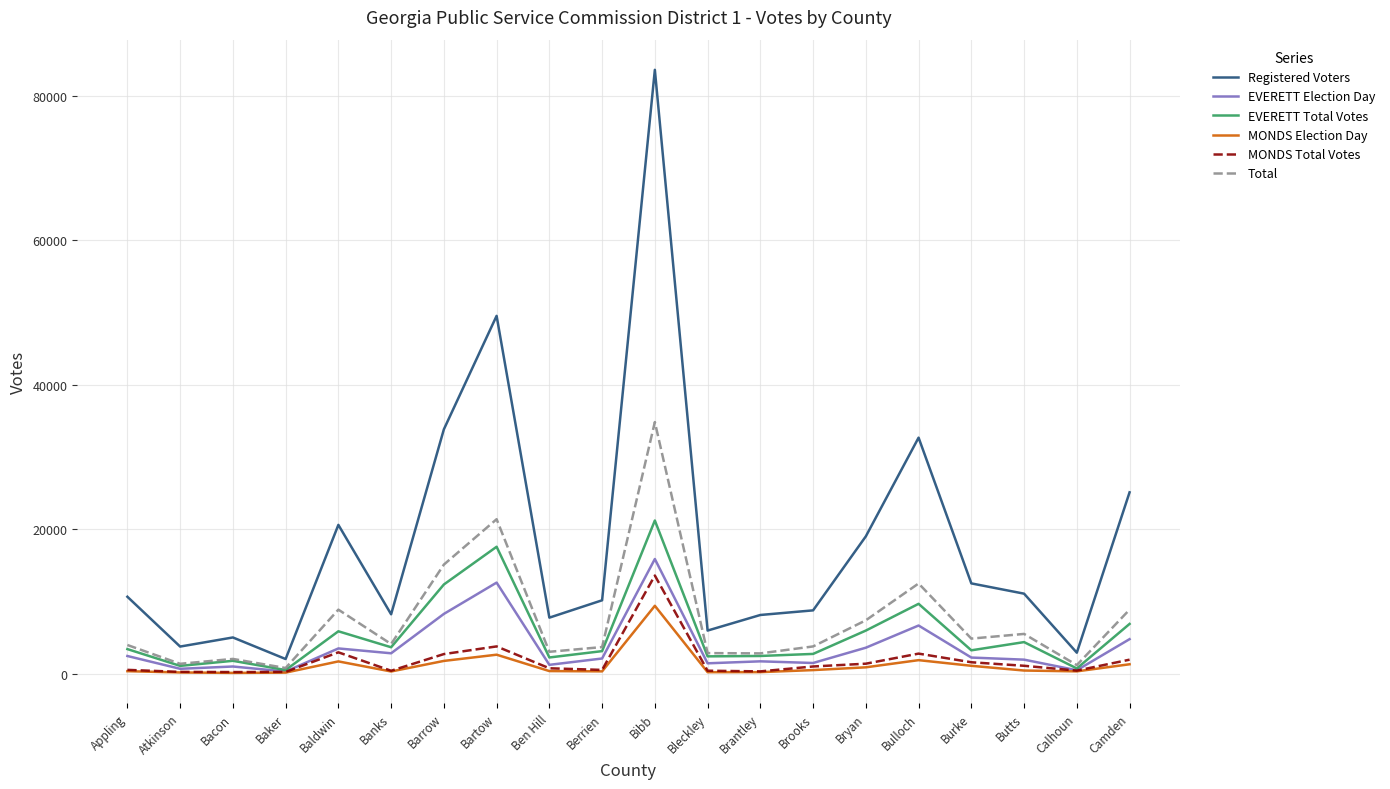

Read the EVERETT Election Day value at Calhoun.

515